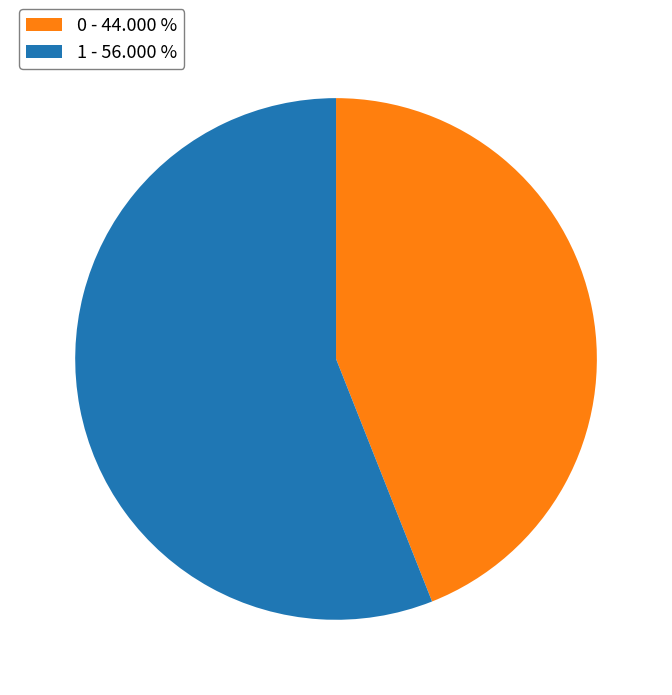

Which category has the biggest portion of the pie?

1